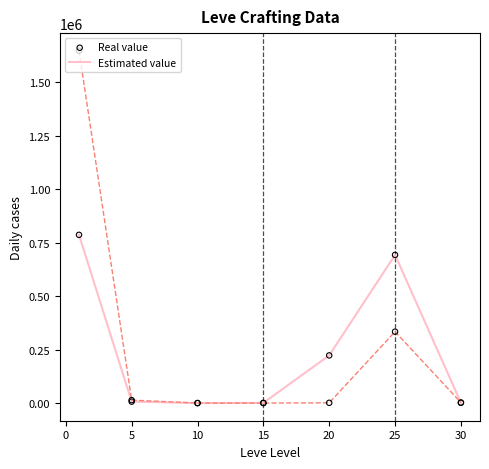

What are all the series names shown in the legend?

Estimated value, Real value